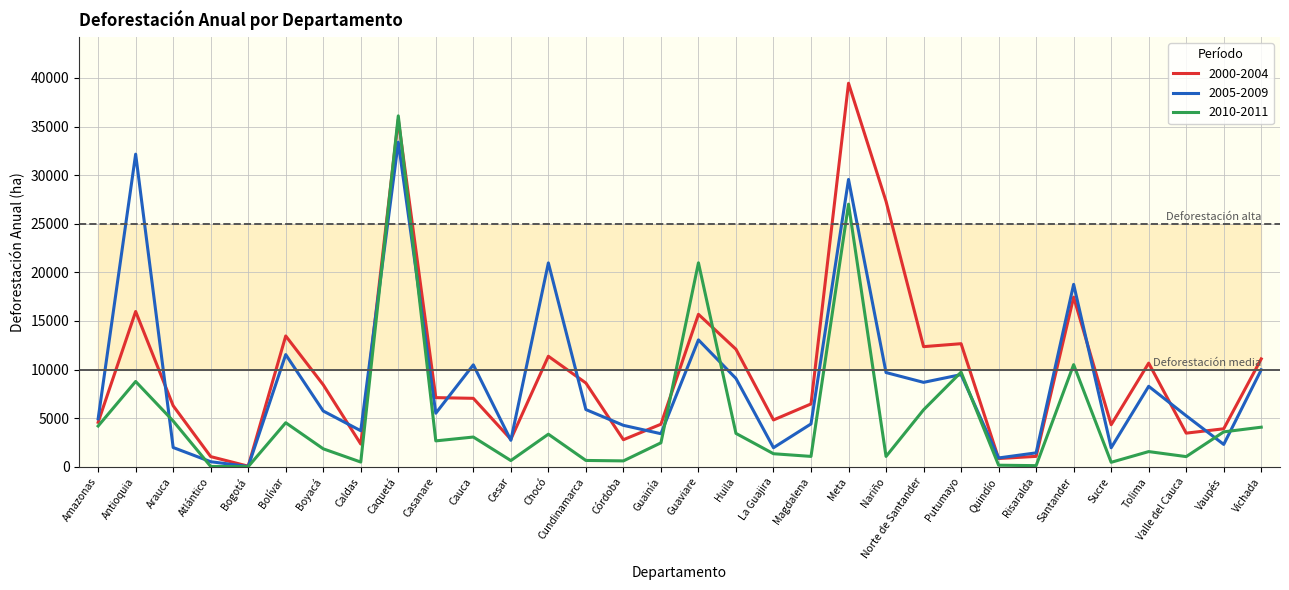

True or false: 2010-2011 has more than 2 interior local peaks.

True